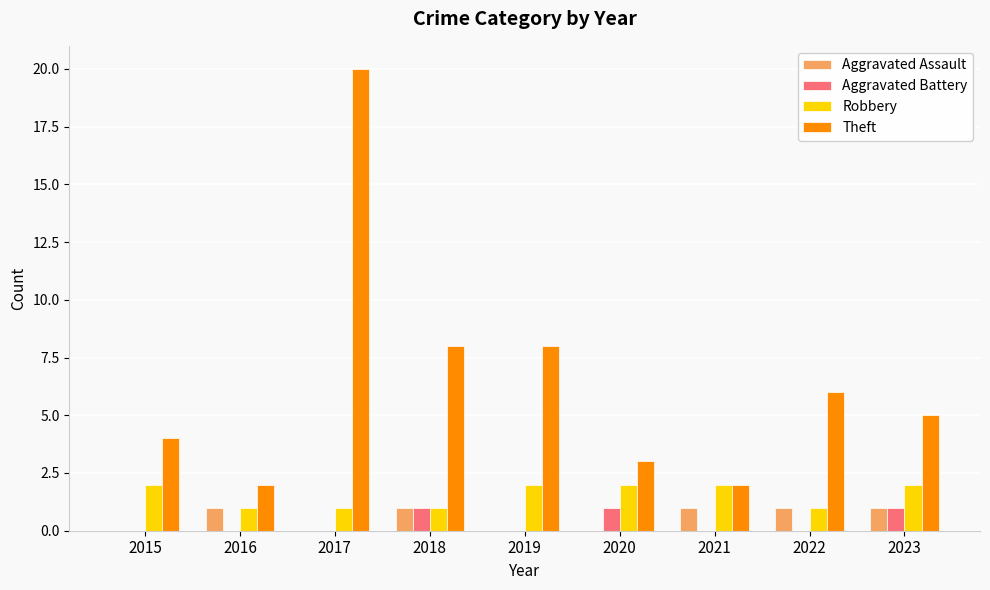

What is the maximum value shown in the chart?

20